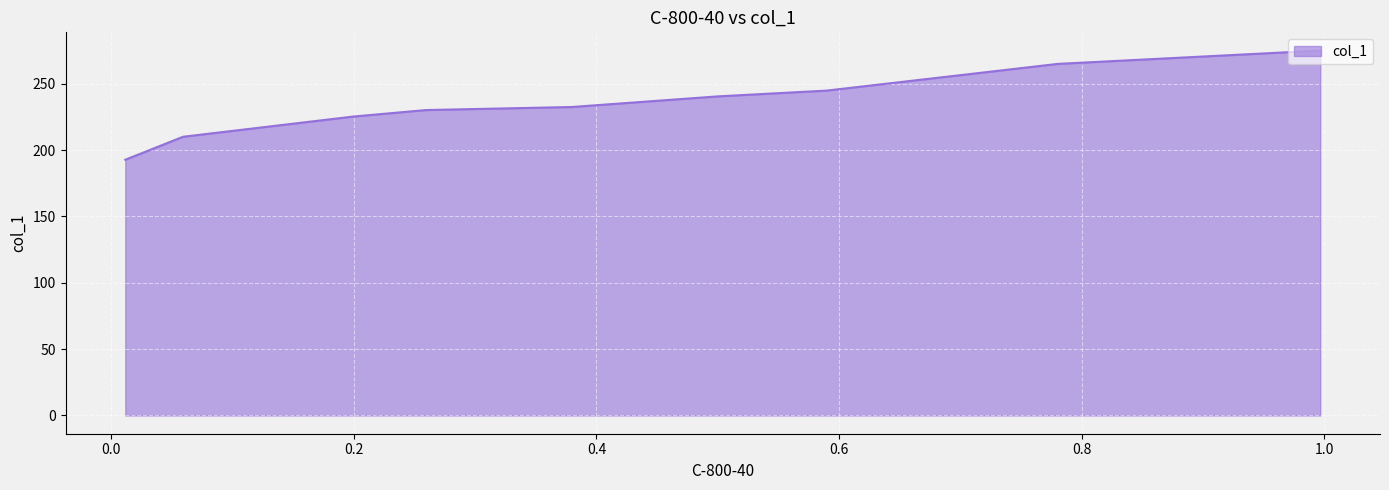

What is the sum of all values?

2116.2